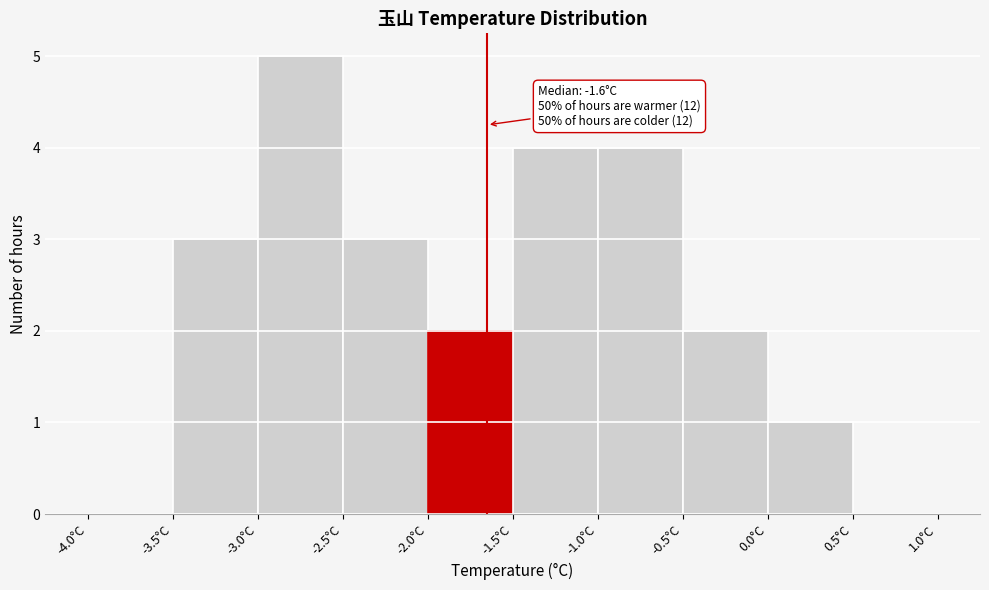

Over which range of the x-axis is the bar tallest?

-3.0 to -2.5